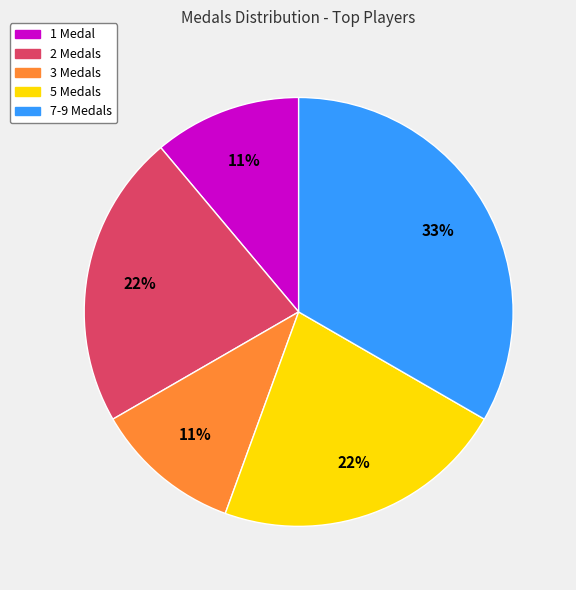

Count the number of slices in the pie.

5